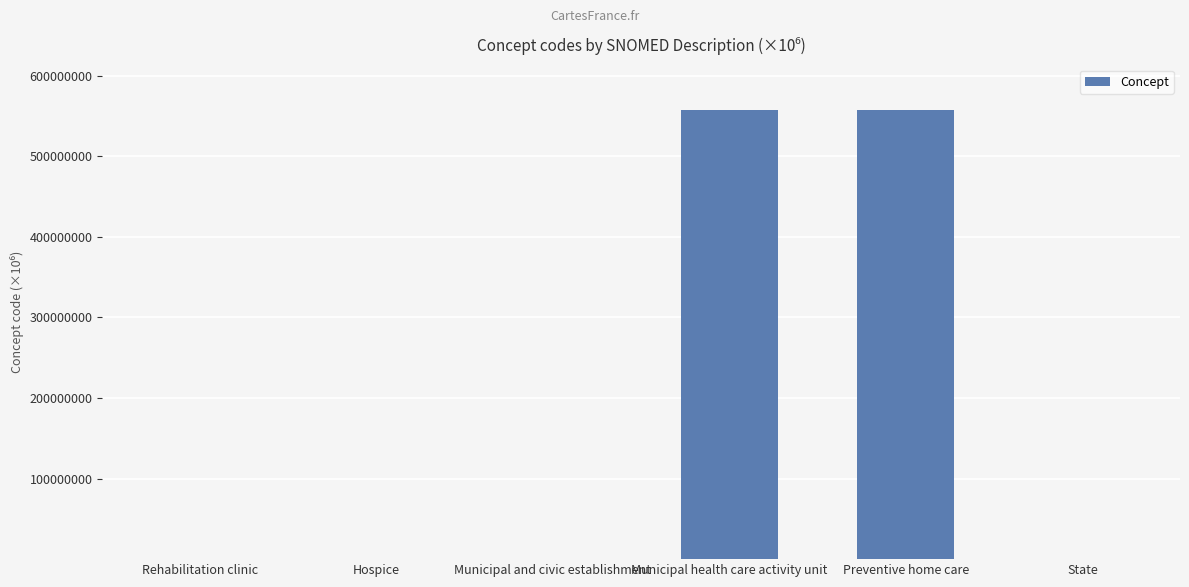

The chart shows a value of 765229535.7 at Municipal health care activity unit. True or false?

False